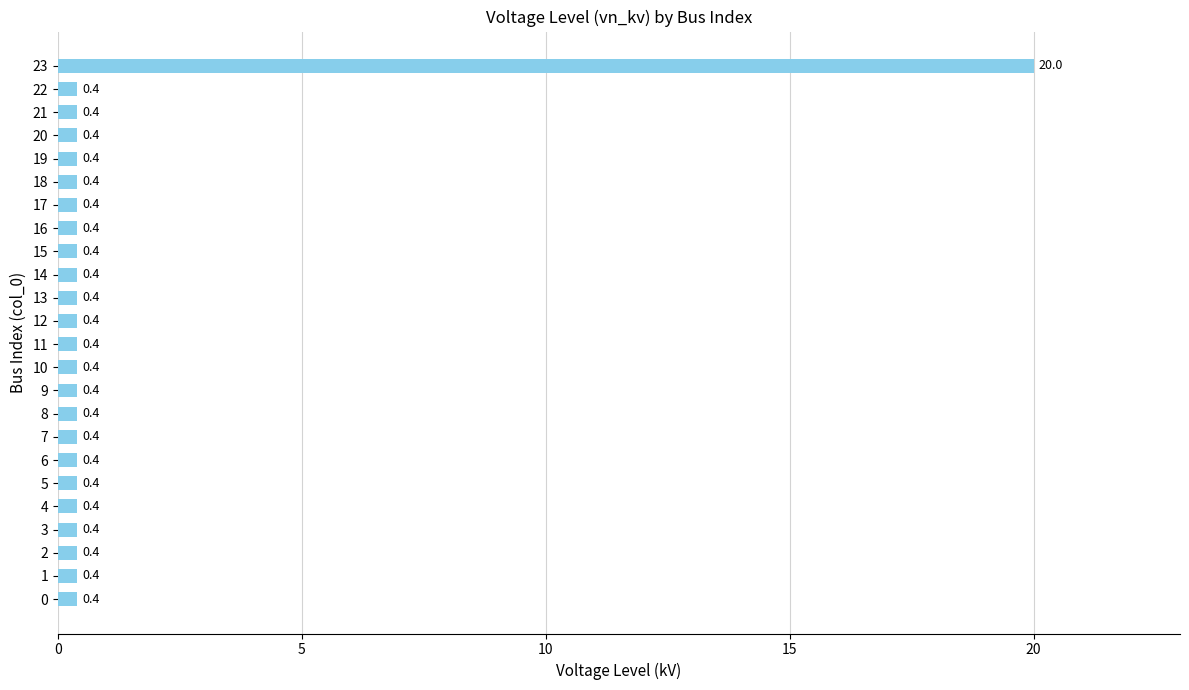

At which category does the chart reach its peak across all series?

23